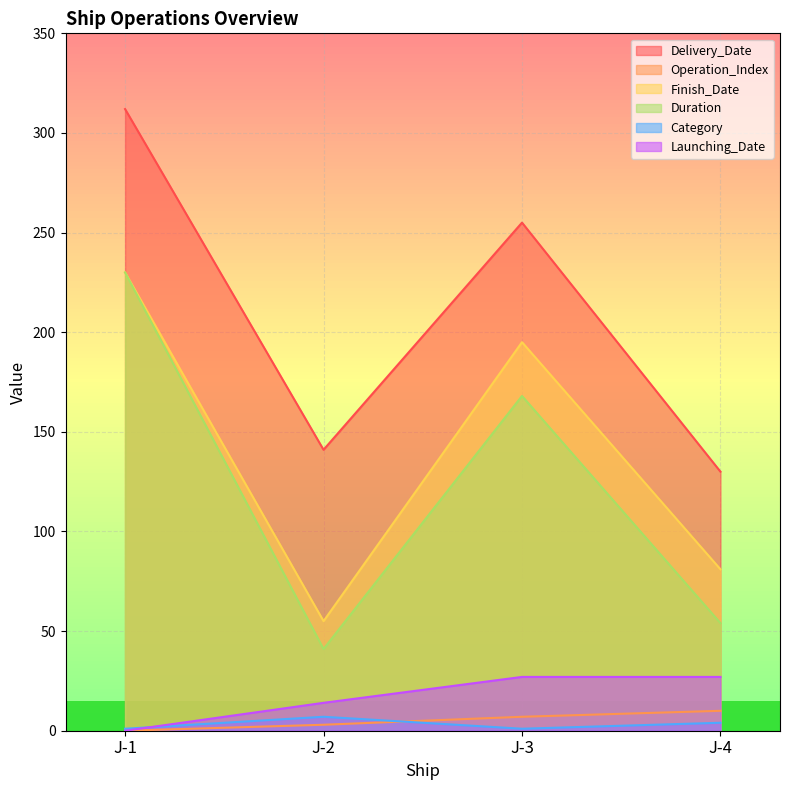

Does the chart have visible grid lines?

Yes